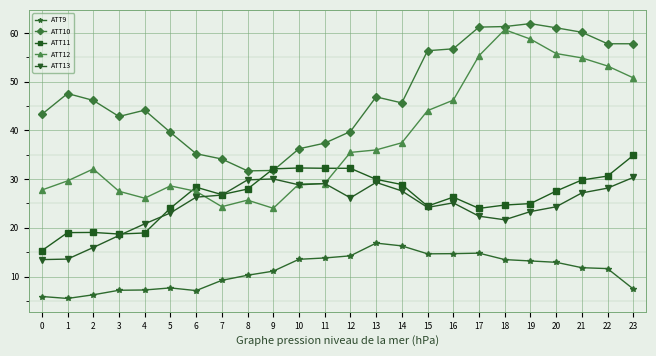

The value of ATT11 at 0 is 7.5. True or false?

False